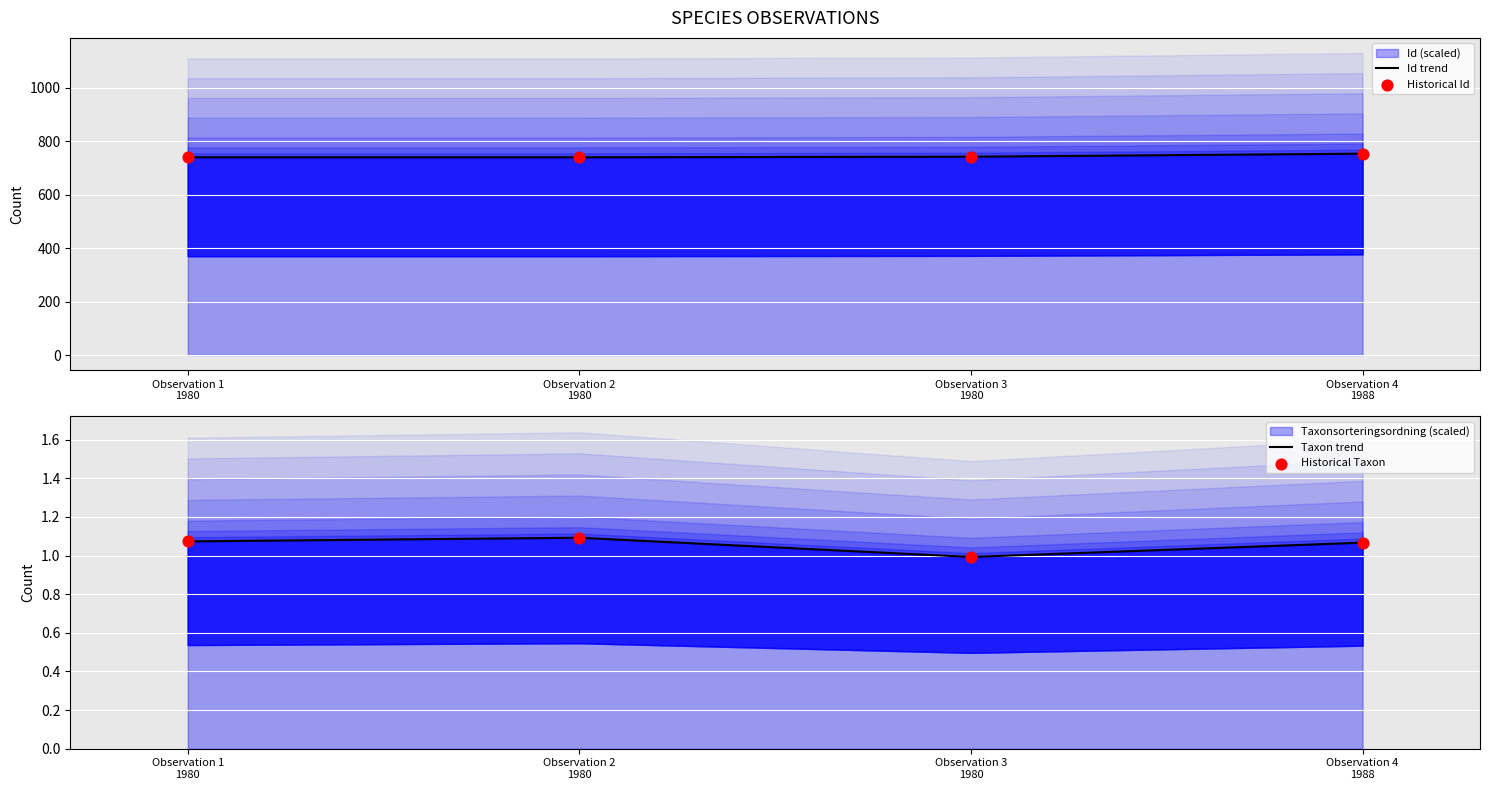

At which category is the sum across all series the highest?

Observation 4
1988